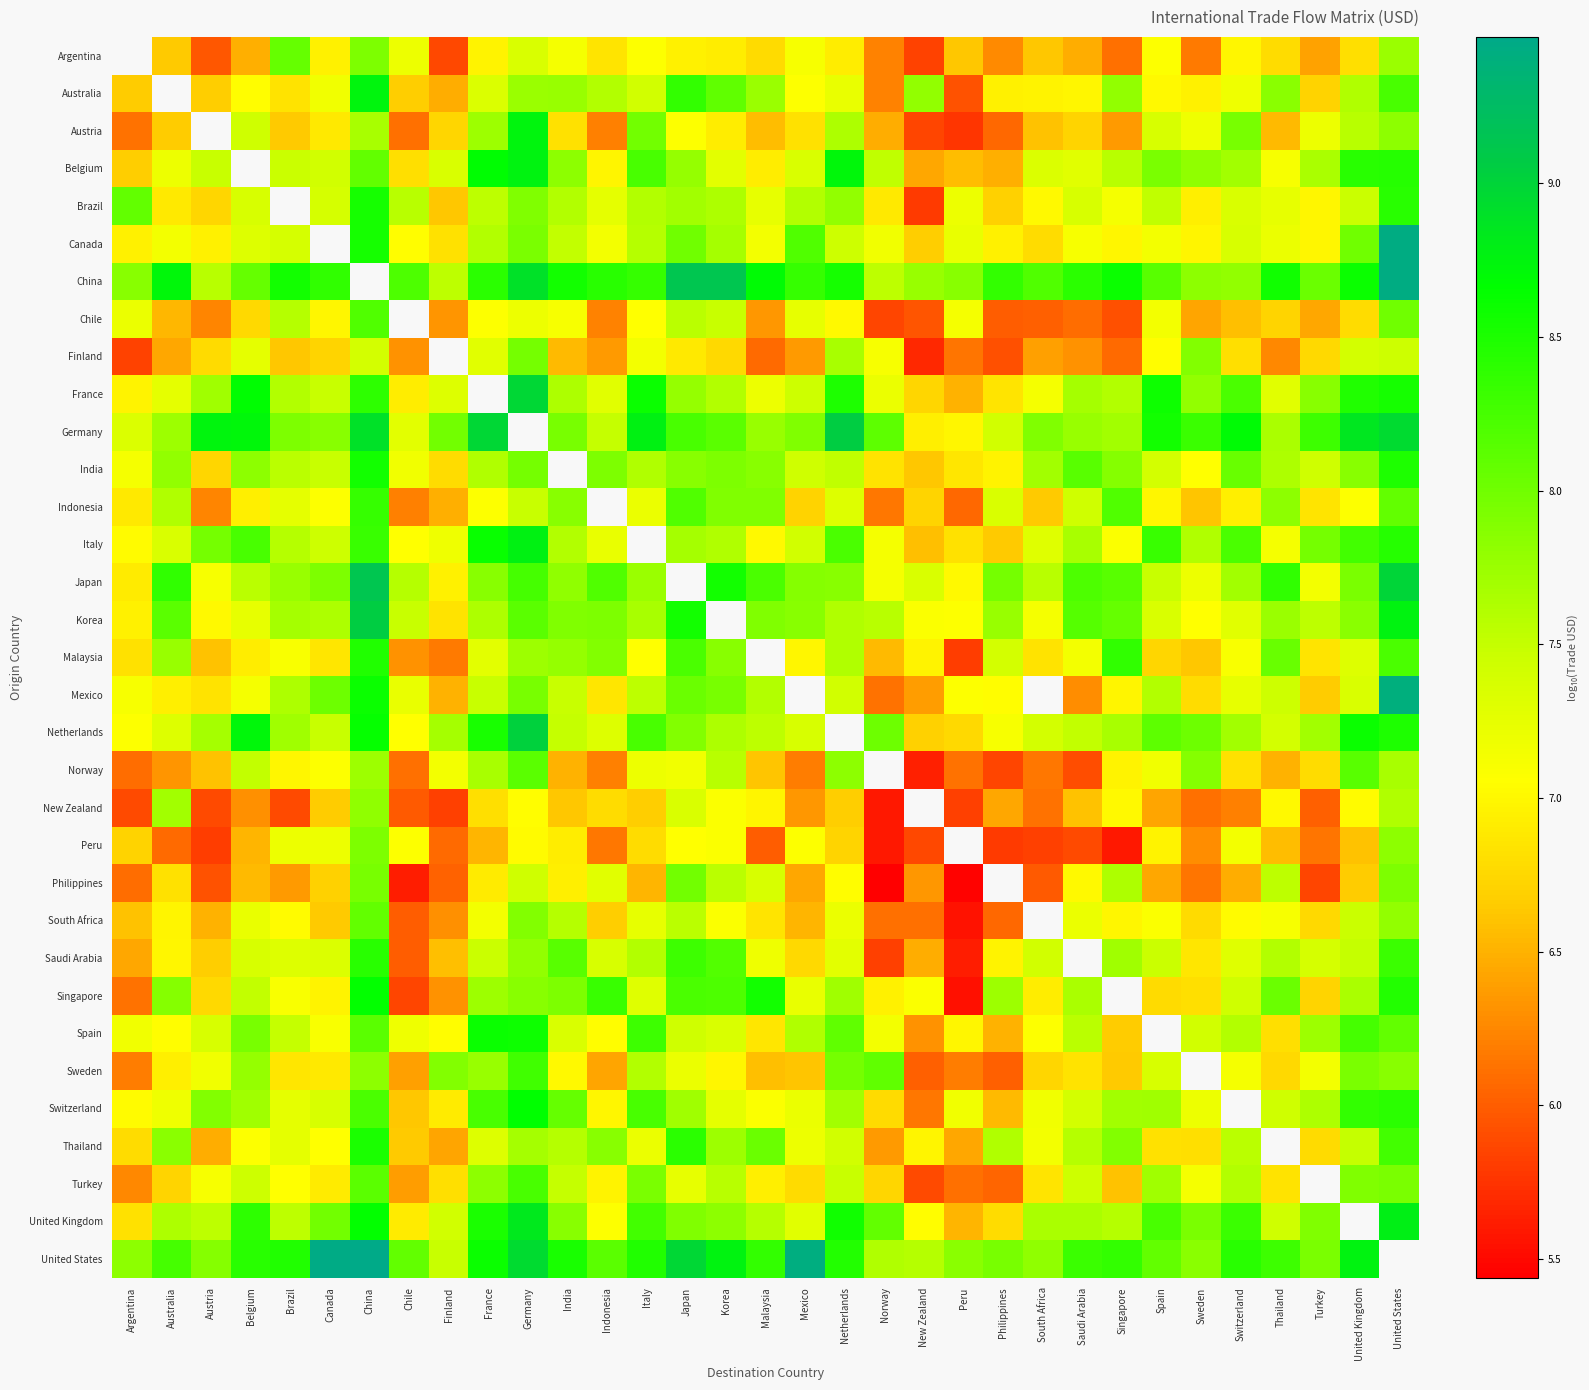

What value does the Peru series have at Italy?

6.8